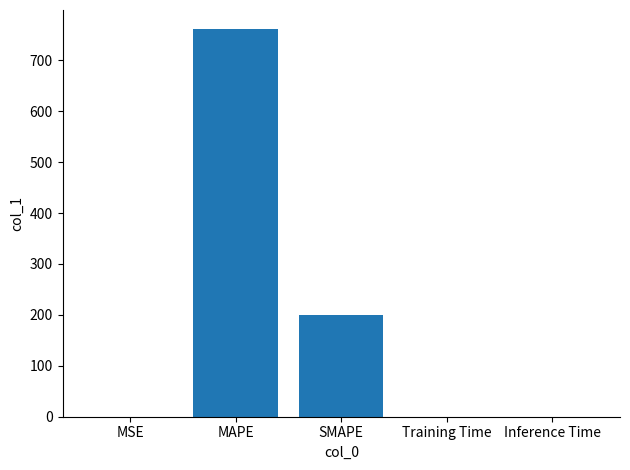

At which category does the chart reach its peak across all series?

MAPE